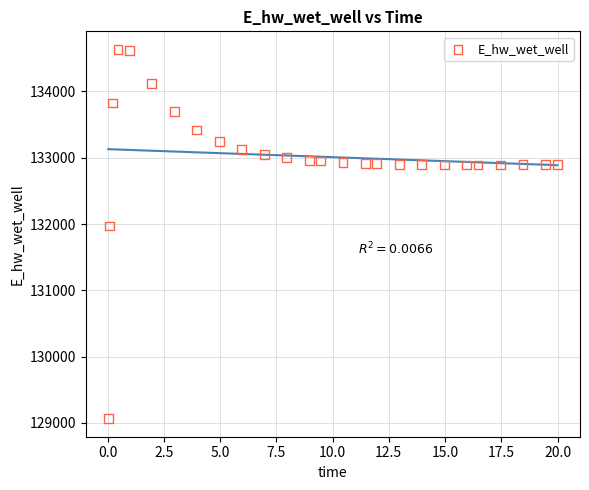

What is the range of X values (max minus min)?

20.0